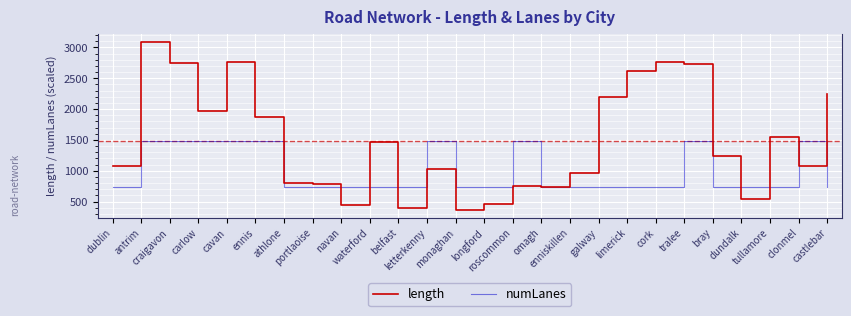

Which series has the largest total across all categories?

length